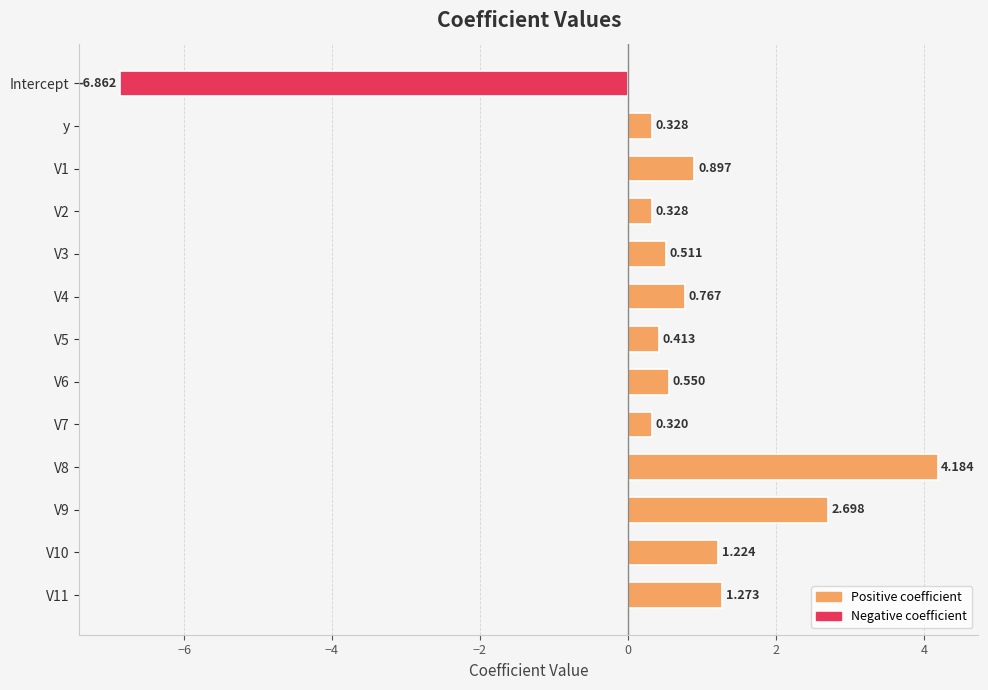

Does the chart contain any negative values?

Yes